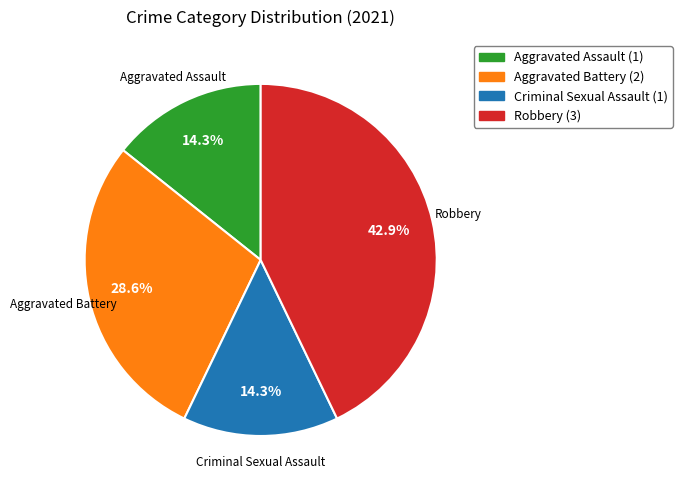

Between Robbery and Aggravated Assault, which is larger?

Robbery